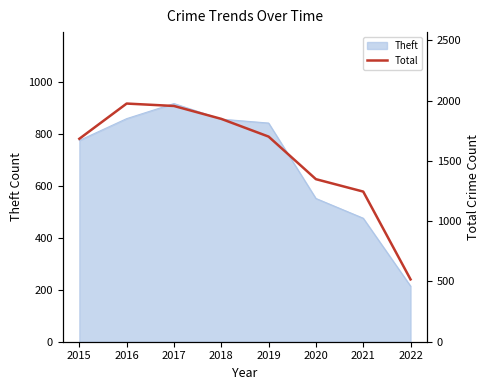

Is it true that Theft equals 774 at 2015?

True